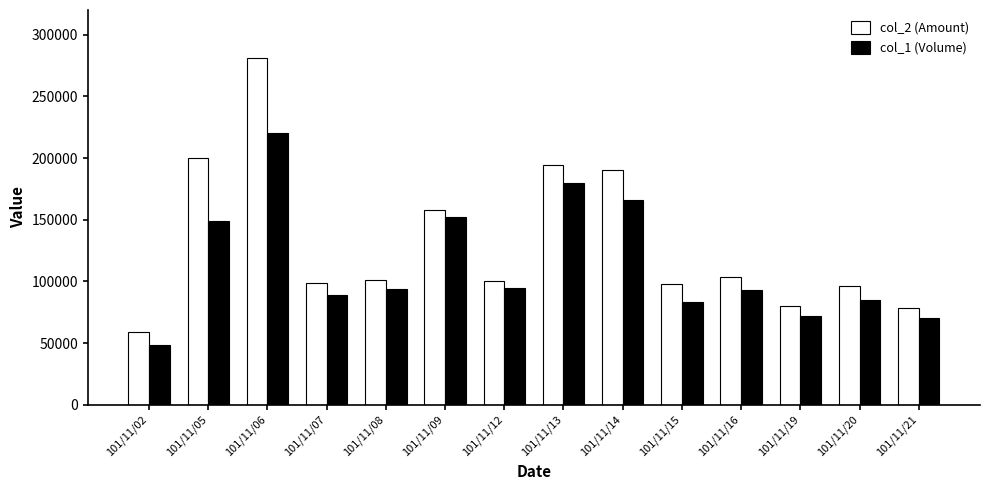

What is the sum of the col_2 (Amount) values at 101/11/15 and 101/11/07?

196460